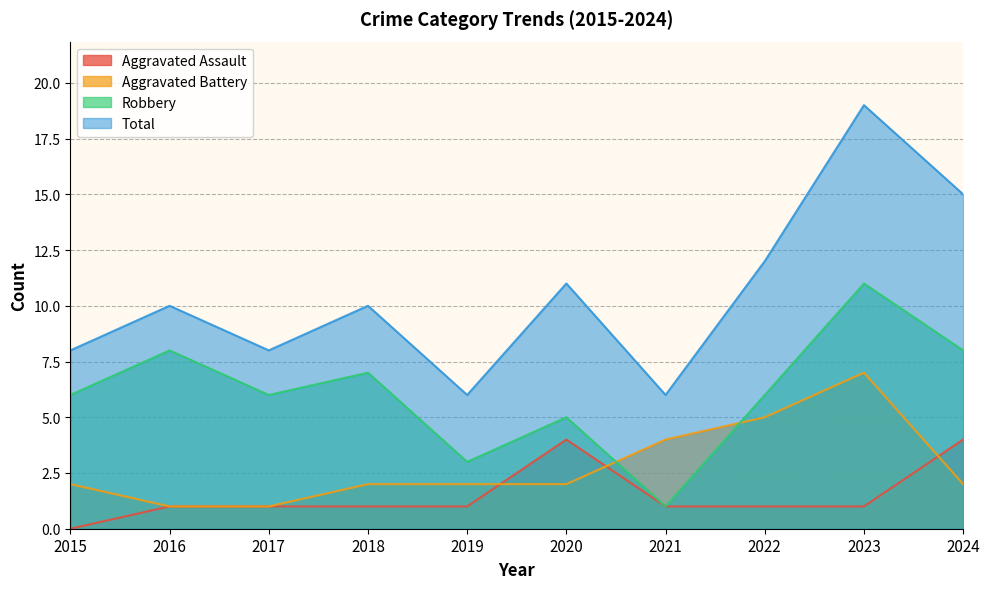

What is the minimum value for Robbery?

1